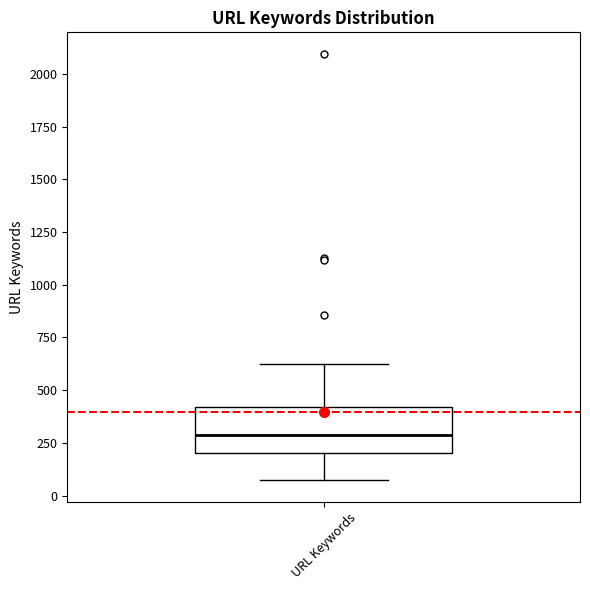

Where is the upper edge of the box for URL Keywords on the y-axis? The values are not printed on the chart, so give them approximately, as read against the axis.

400